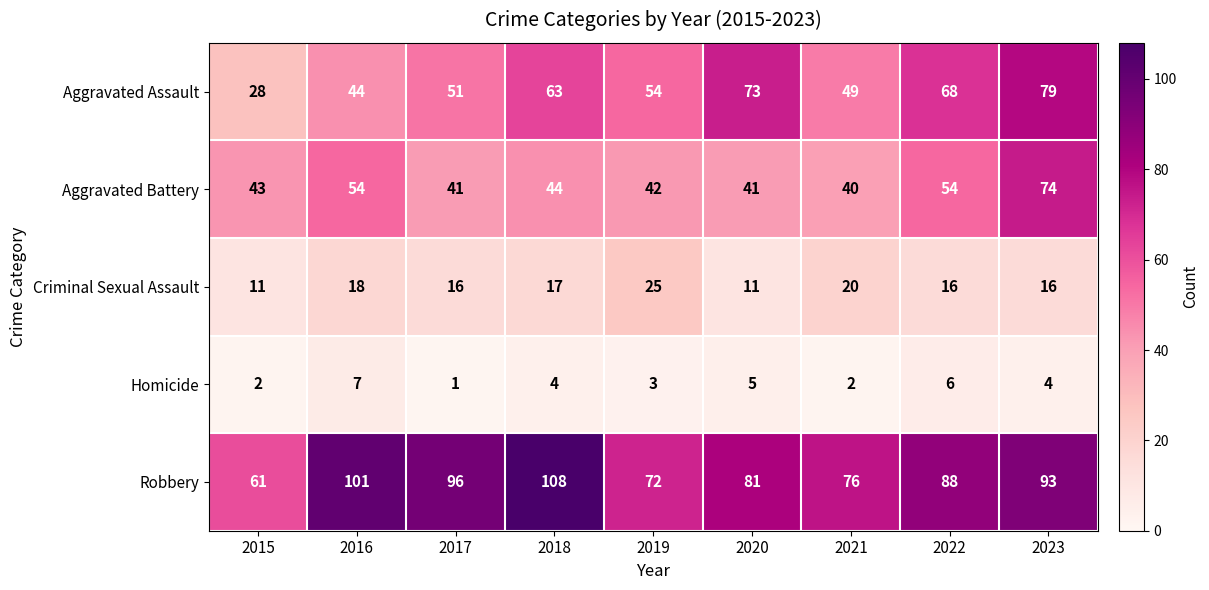

At 2021, list the series in order from smallest to largest.

Homicide, Criminal Sexual Assault, Aggravated Battery, Aggravated Assault, Robbery